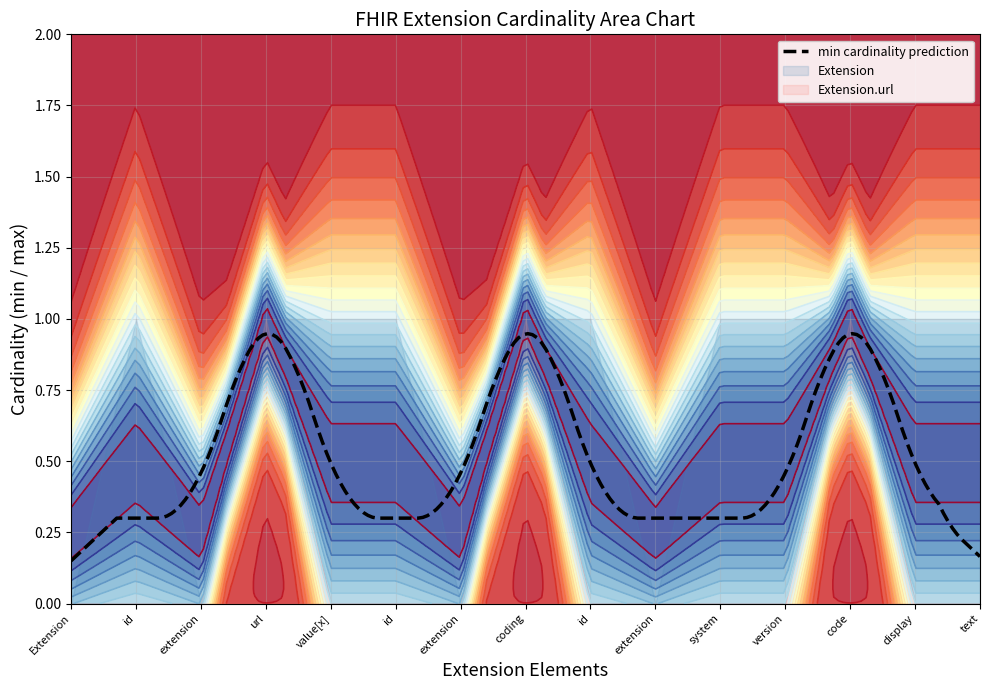

Which has a higher value, Extension.value[x].id or Extension.value[x]?

Extension.value[x].id